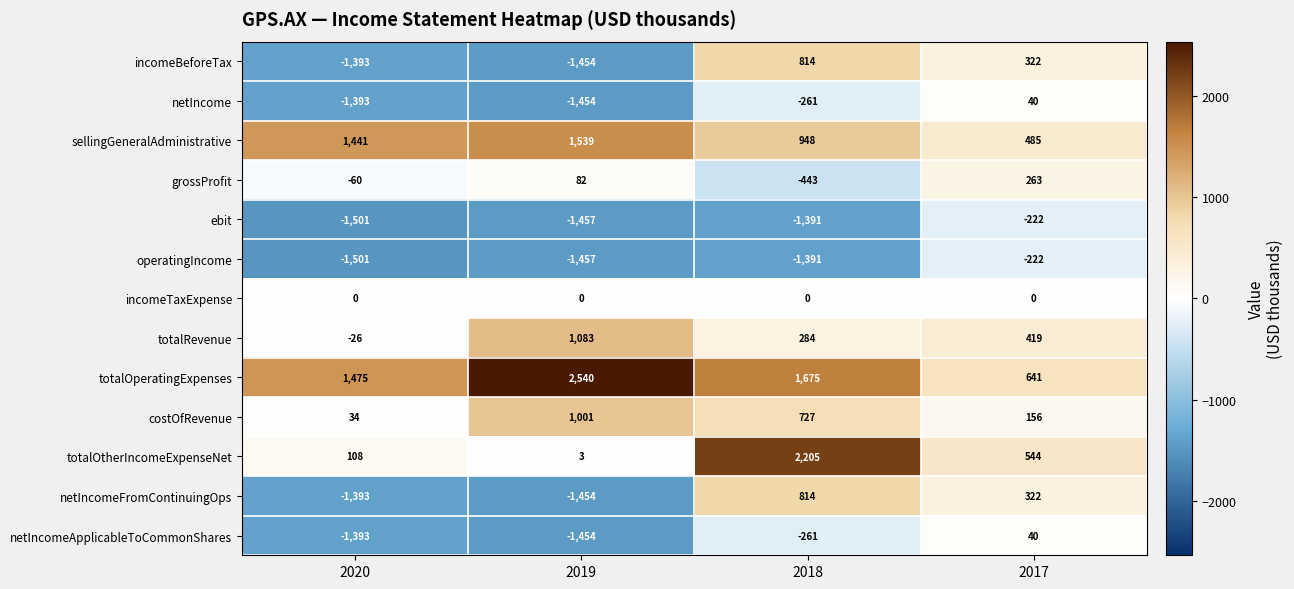

Is it true that netIncomeFromContinuingOps equals -1454 at 2019?

True